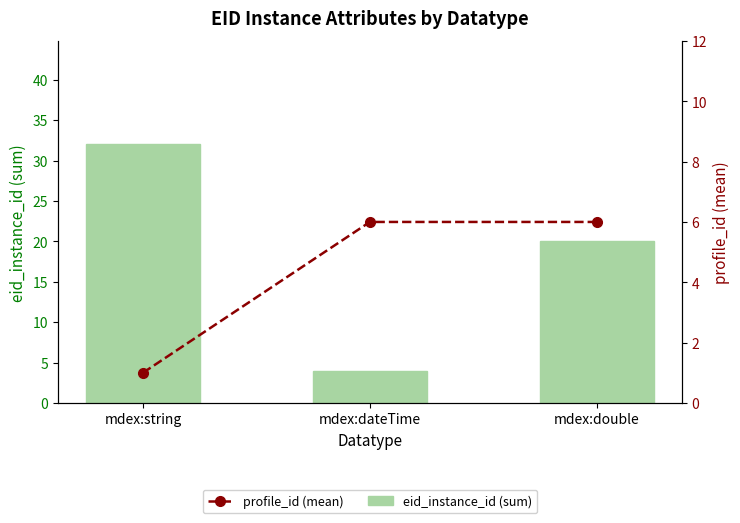

Between mdex:dateTime and mdex:double, which series saw the biggest shift?

eid_instance_id